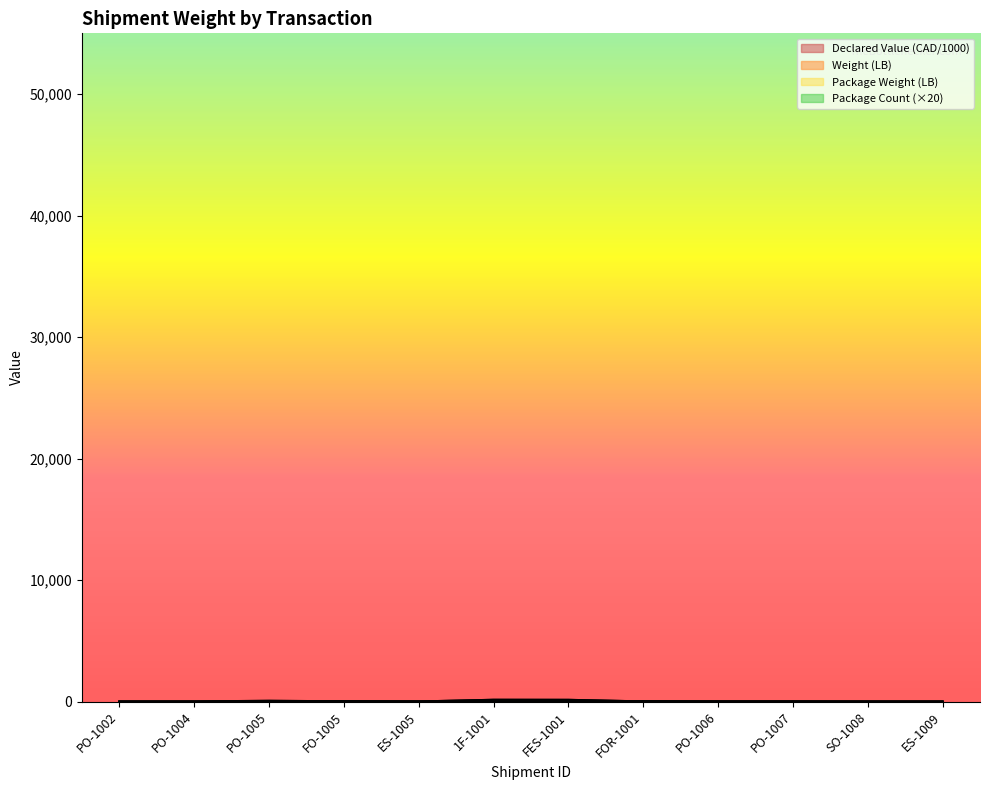

Which category has the lowest value in the Weight (LB) series?

SO-1008